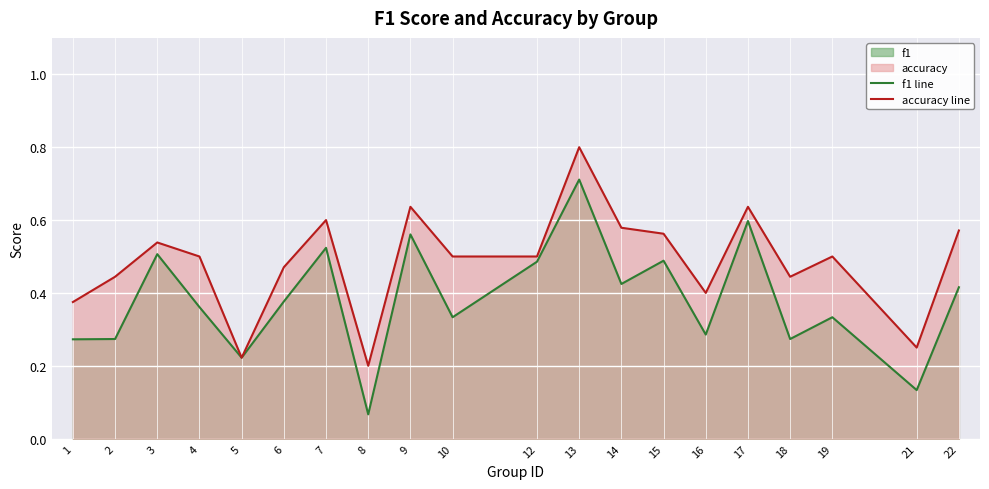

True or false: accuracy line has a value of 0.9 at 3.

False